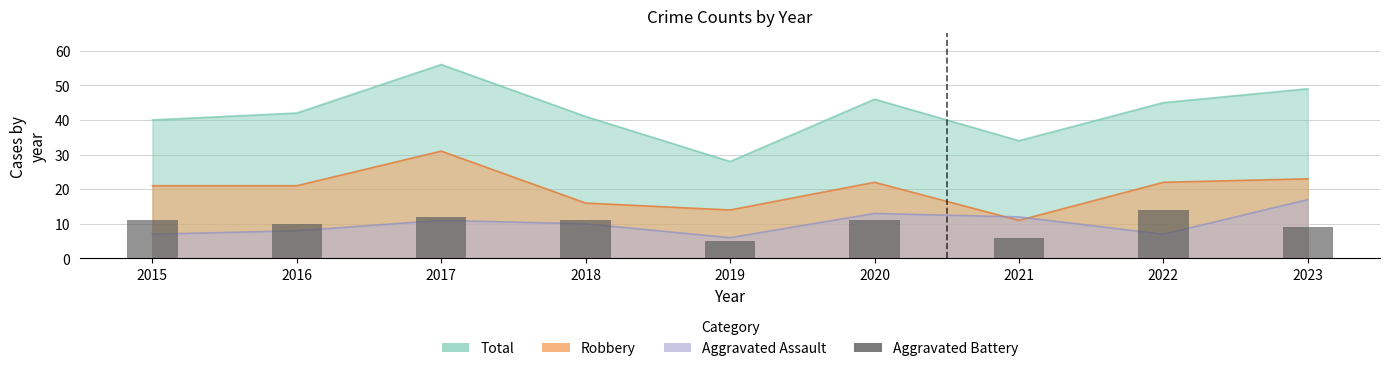

True or false: the data shows 10 at 2016.

True